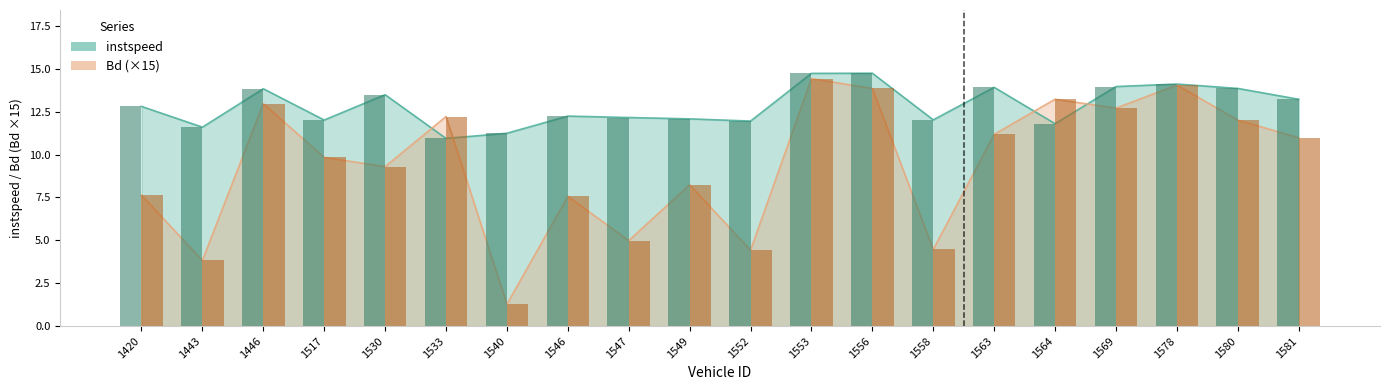

Reading left to right, extract all data points from this chart.

instspeed: 1420=12.8	1443=11.6	1446=13.8	1517=12.0	1530=13.5	1533=10.9	1540=11.2	1546=12.2	1547=12.2	1549=12.1	1552=12.0	1553=14.7	1556=14.7	1558=12.0	1563=13.9	1564=11.8	1569=14.0	1578=14.1	1580=13.9	1581=13.2
Bd: 1420=7.6	1443=3.8	1446=13.0	1517=9.8	1530=9.3	1533=12.2	1540=1.3	1546=7.6	1547=5.0	1549=8.2	1552=4.4	1553=14.4	1556=13.9	1558=4.5	1563=11.2	1564=13.2	1569=12.7	1578=14.1	1580=12.0	1581=11.0